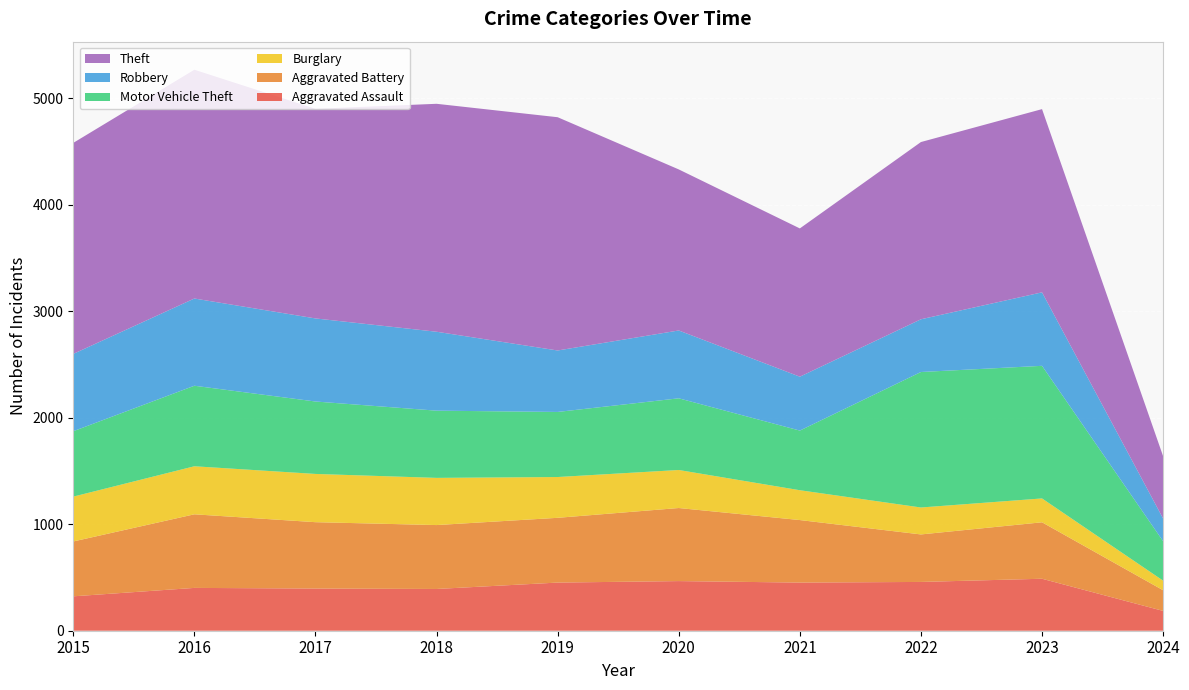

Reading left to right, transcribe all the data shown in this chart.

Aggravated Assault: 2015=323	2016=402	2017=396	2018=392	2019=452	2020=466	2021=452	2022=458	2023=488	2024=186
Aggravated Battery: 2015=515	2016=691	2017=623	2018=600	2019=608	2020=686	2021=587	2022=446	2023=530	2024=194
Burglary: 2015=421	2016=451	2017=453	2018=443	2019=383	2020=357	2021=280	2022=253	2023=224	2024=90
Motor Vehicle Theft: 2015=614	2016=756	2017=680	2018=631	2019=611	2020=673	2021=560	2022=1272	2023=1245	2024=370
Robbery: 2015=726	2016=819	2017=780	2018=741	2019=577	2020=637	2021=506	2022=495	2023=690	2024=213
Theft: 2015=1981	2016=2148	2017=1968	2018=2140	2019=2190	2020=1512	2021=1392	2022=1664	2023=1720	2024=585